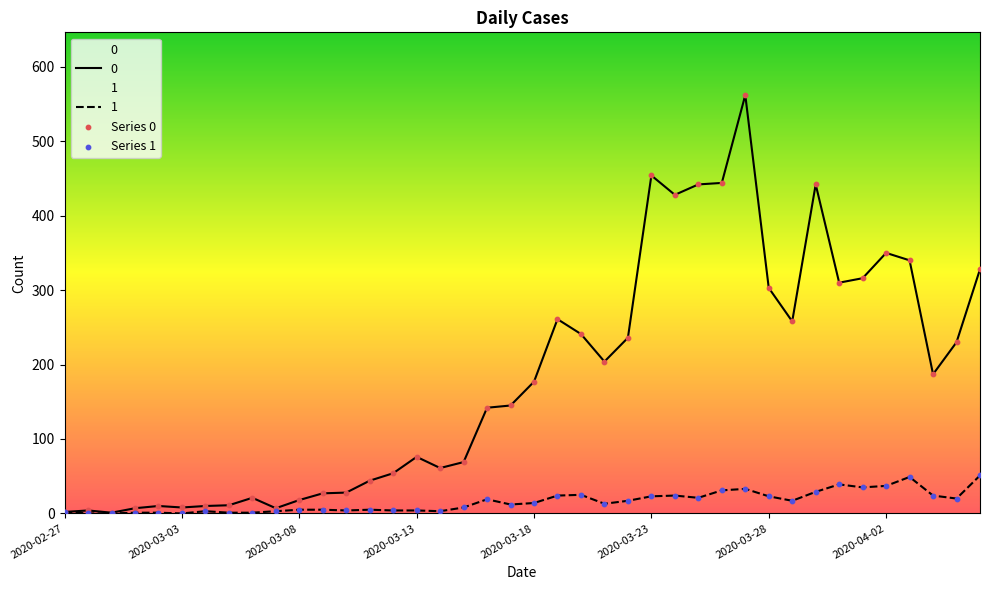

At which category is the sum across all series the highest?

29